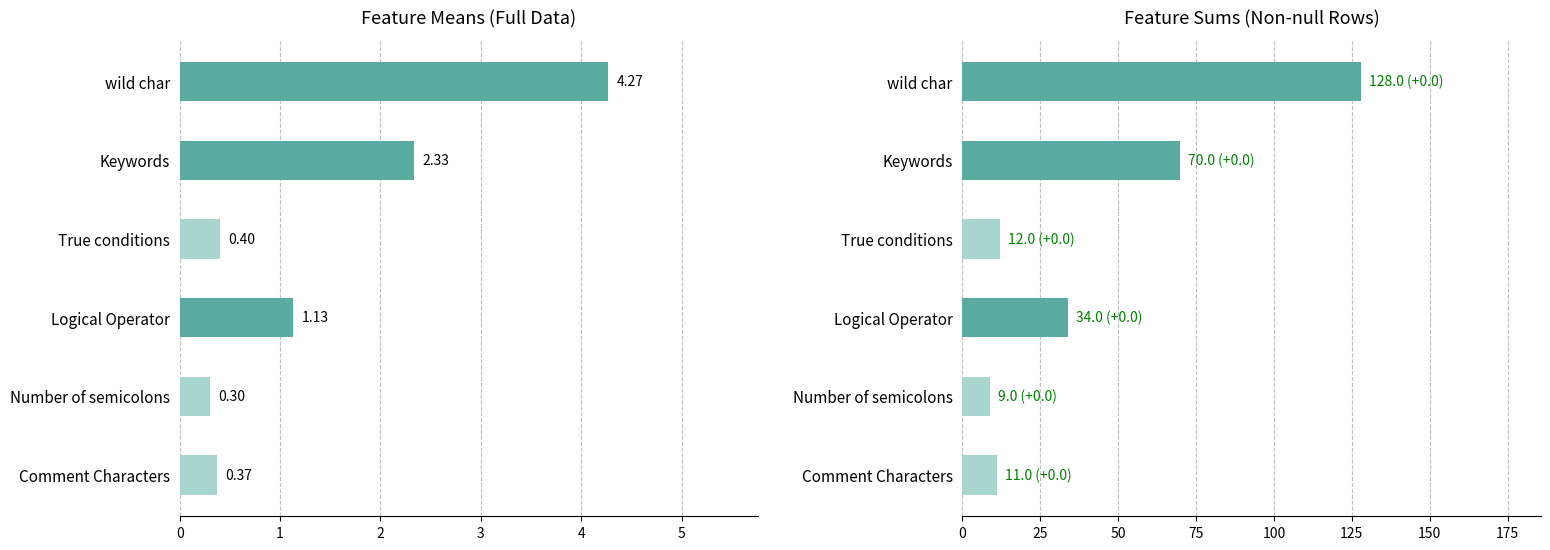

Rank the series by their maximum value, from lowest to highest.

Mean per Feature, Sum per Feature